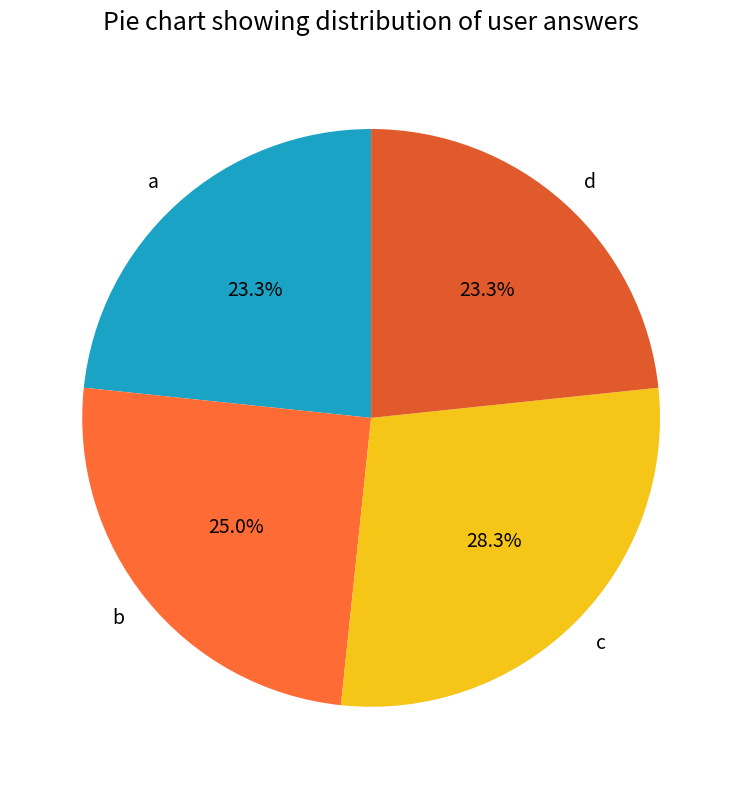

Count the number of slices in the pie.

4